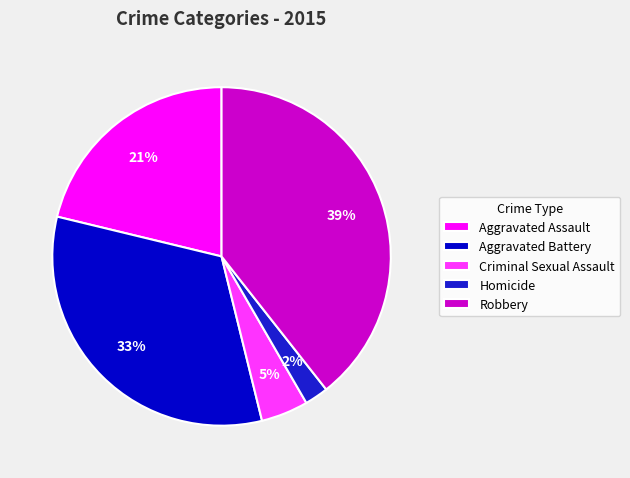

To the nearest percent, what is the average slice percentage?

20%